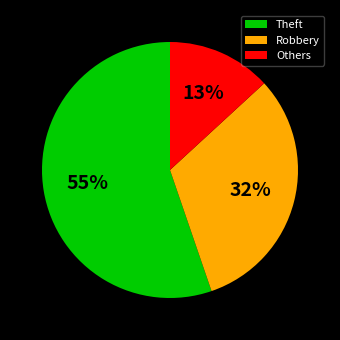

Which category has the biggest portion of the pie?

Theft